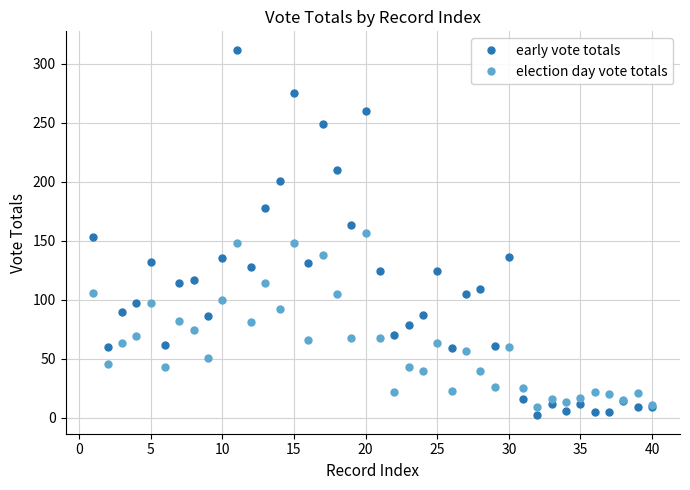

How many data points does each series have?

40